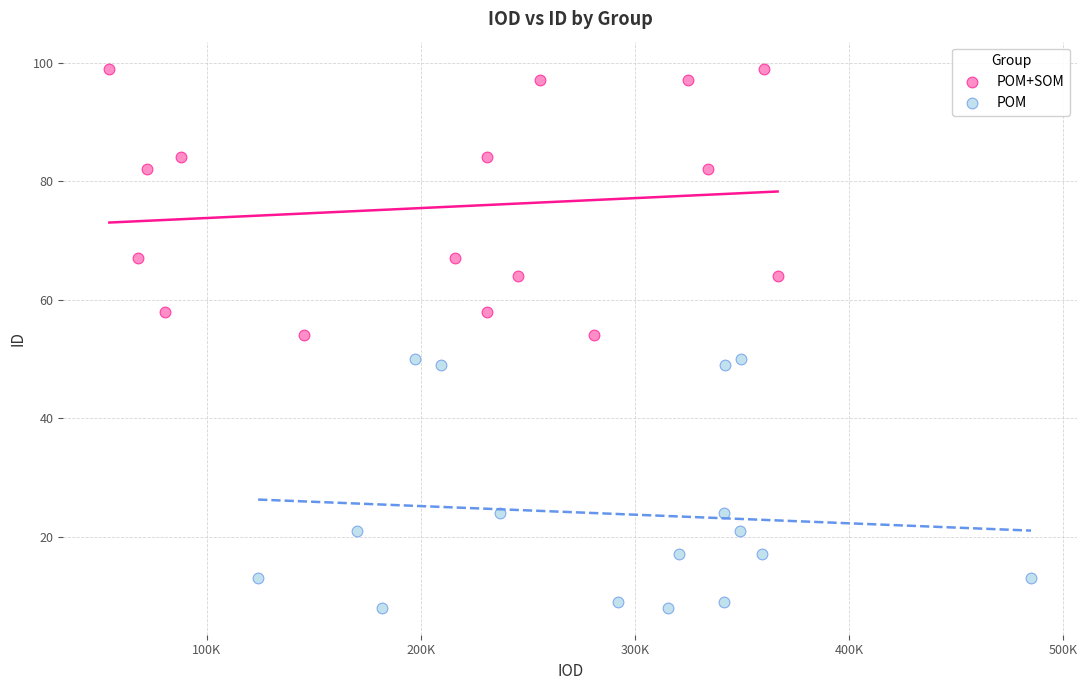

Which series reaches the maximum Y coordinate?

POM+SOM